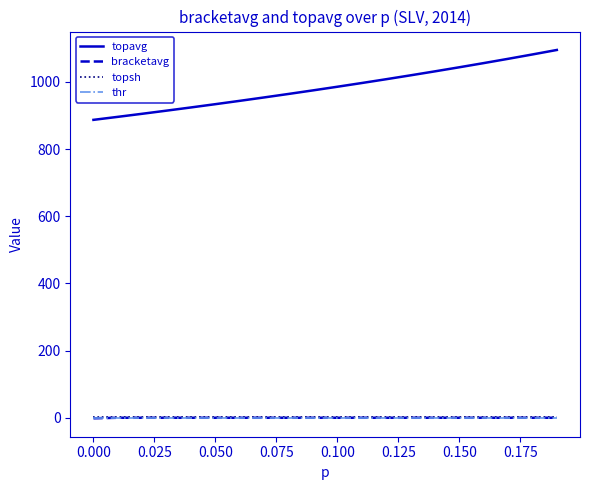

How many values in the topsh series exceed 1?

19